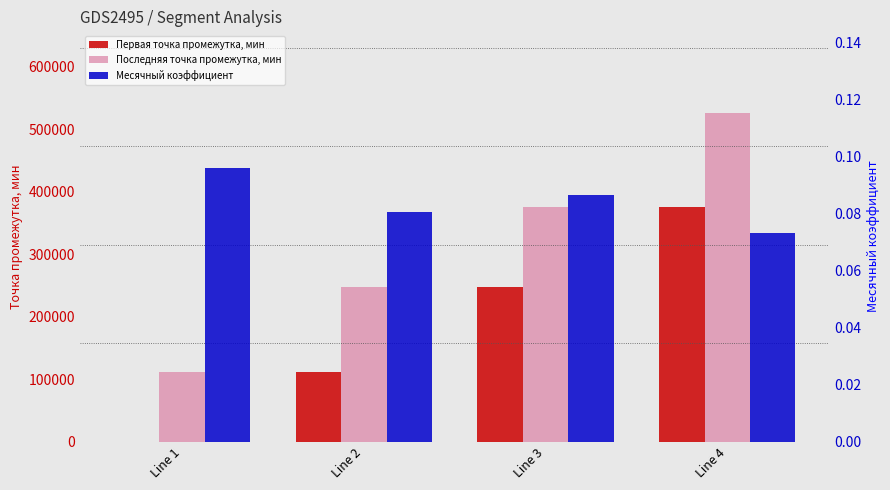

Is it true that Первая точка промежутка, мин equals 0.0 at Line 1?

True